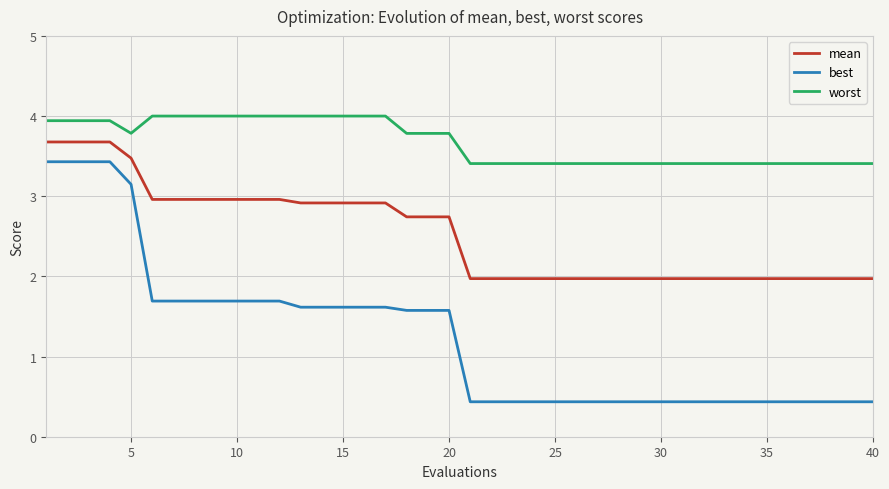

What is the average value of the worst series?

3.7